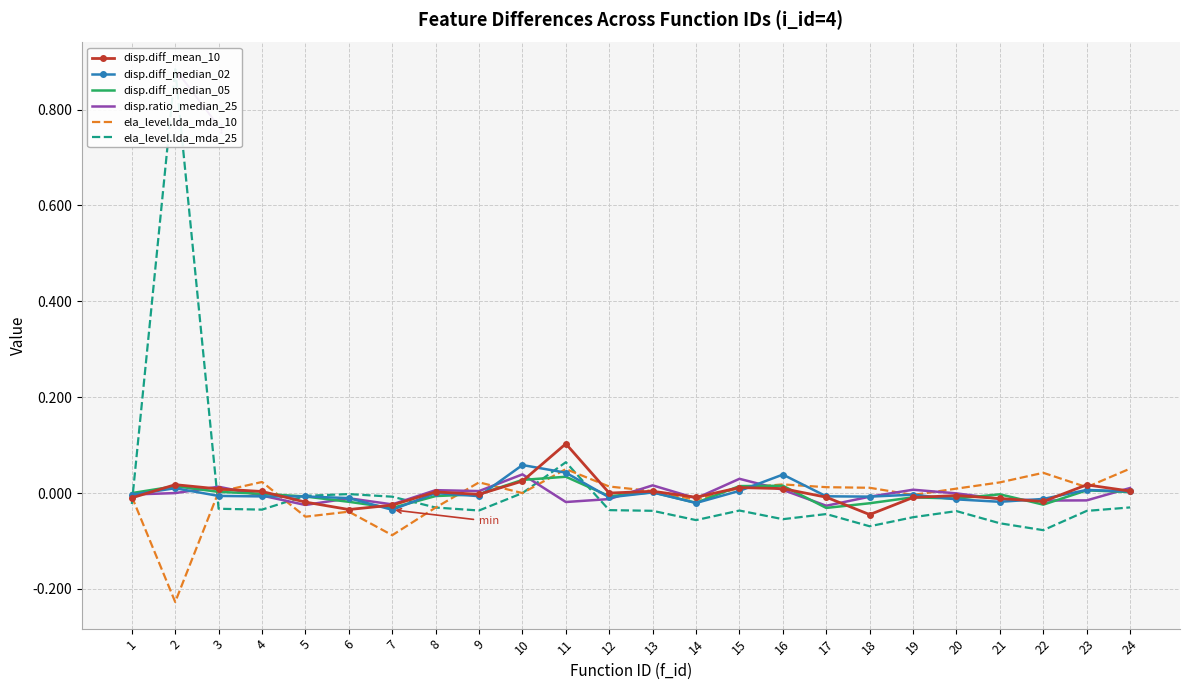

What is the difference between the ela_level.lda_mda_10 values at 24 and 19?

0.1